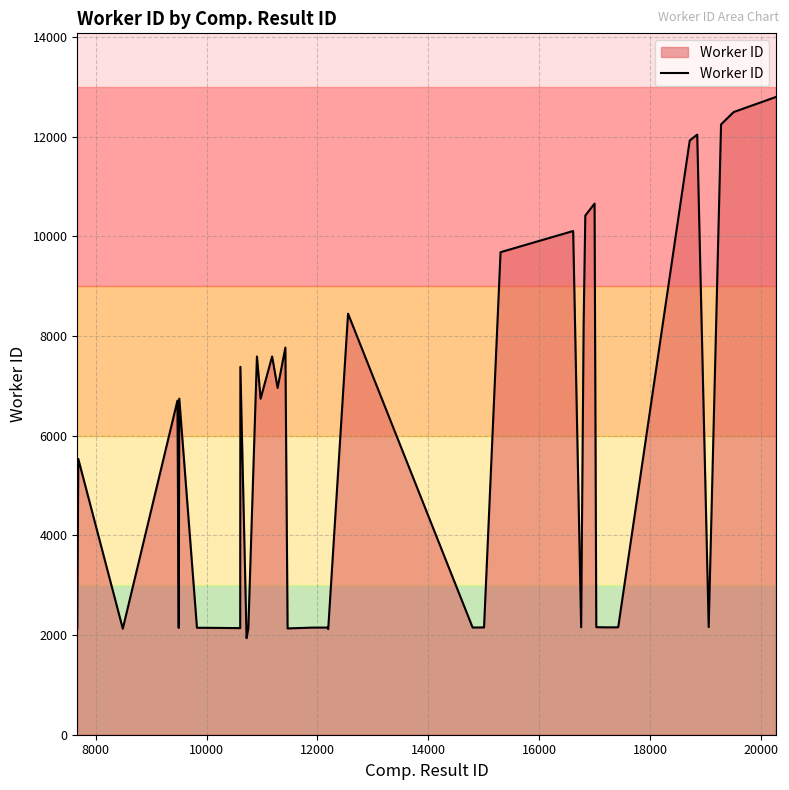

What is the sum of all values?

224771